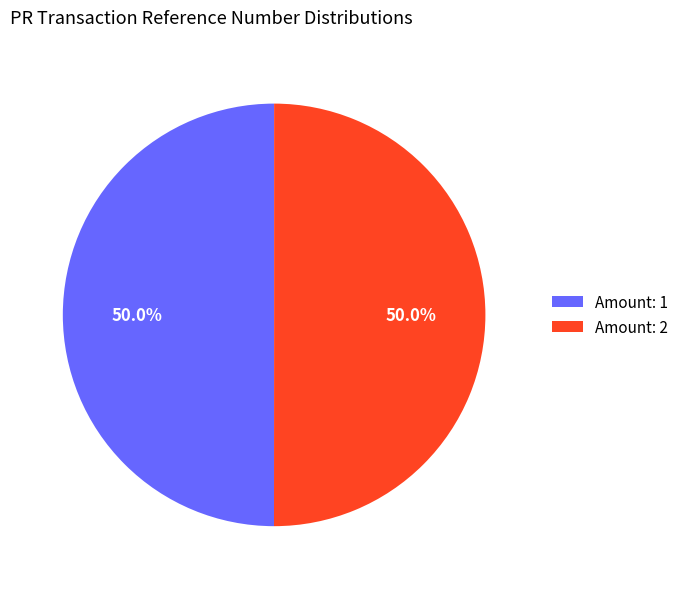

What is the total percentage of Amount: 2 and Amount: 1?

100.0%